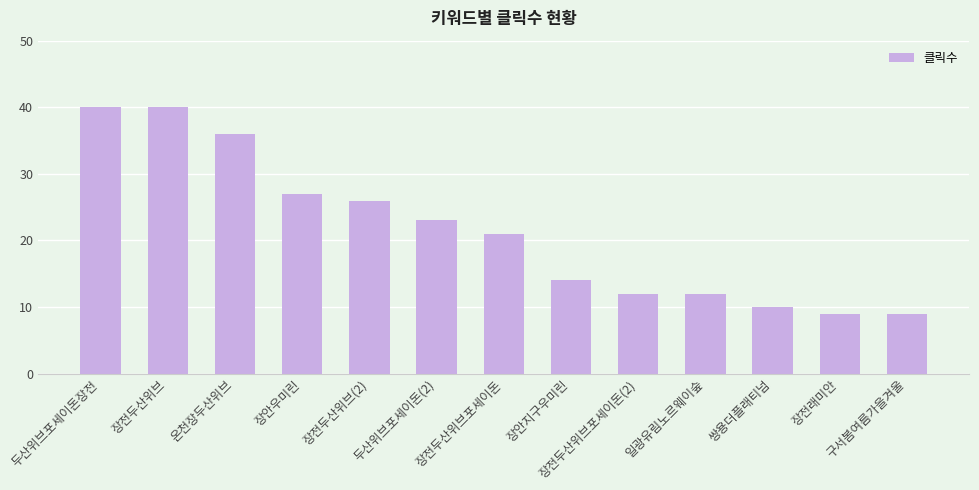

Approximately how many times larger is the value at 온천장두산위브 compared to 두산위브포세이돈장전?

0.9